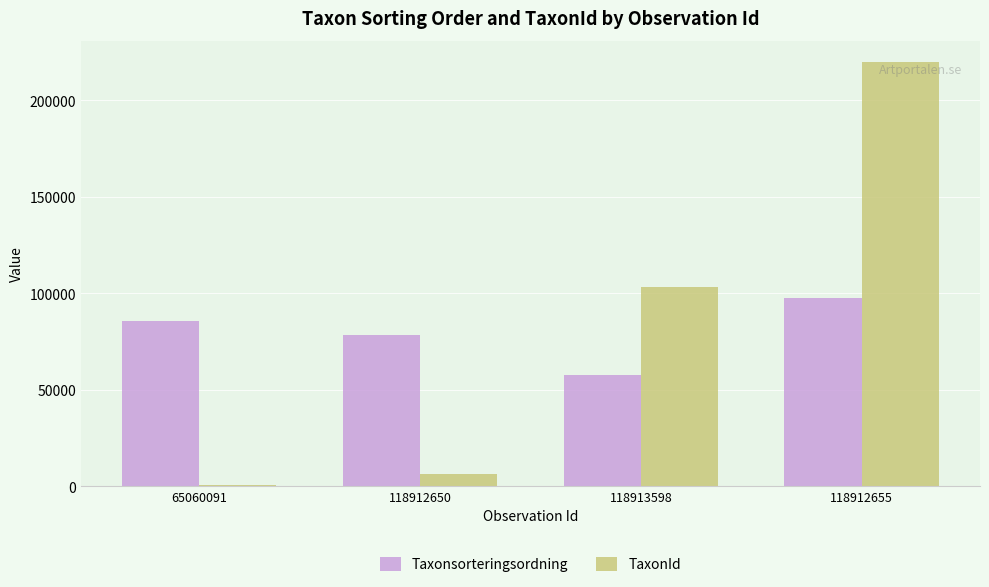

Is it true that TaxonId equals 150432 at 118912655?

False